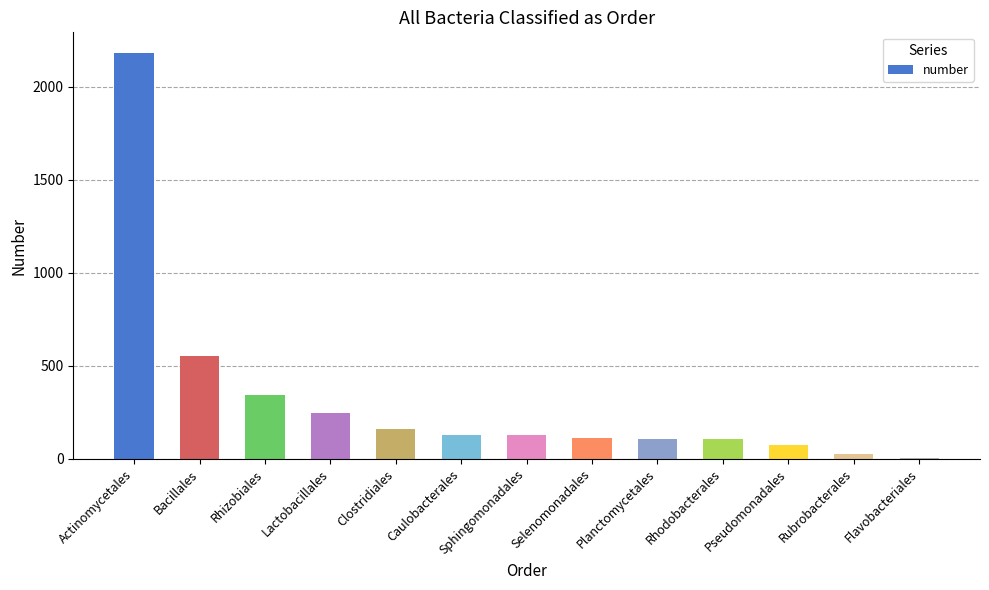

What position from the right is Flavobacteriales?

1